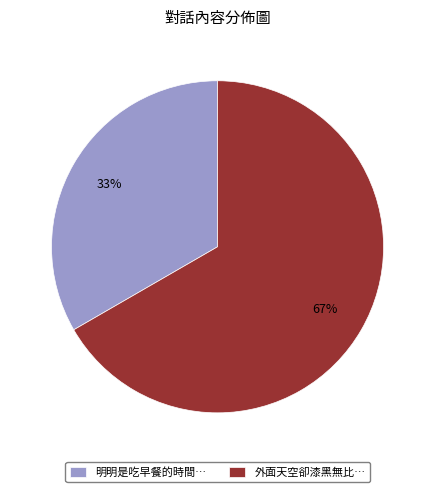

Which slice is the smallest?

明明是吃早餐的時間…